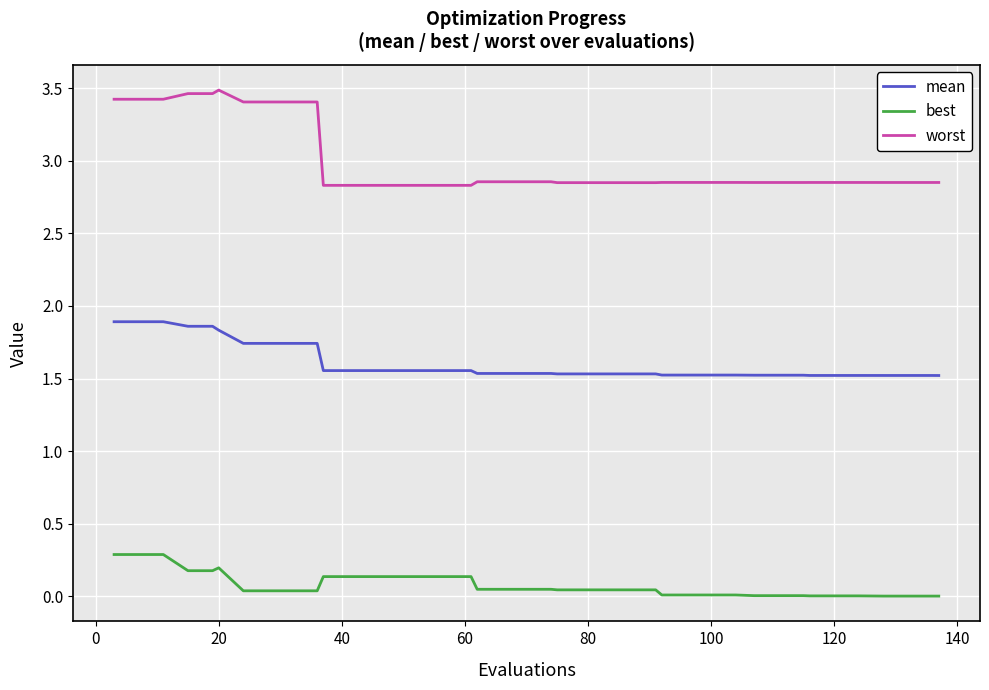

What is the difference between the maximum and minimum values in the best series?

0.3